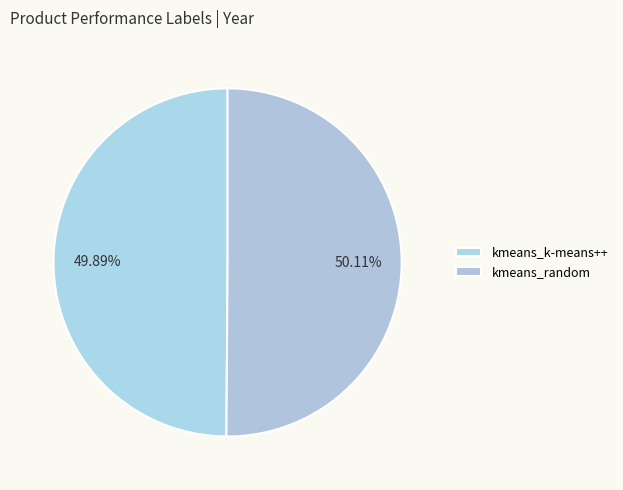

What is the total percentage of kmeans_random and kmeans_k-means++?

100.0%